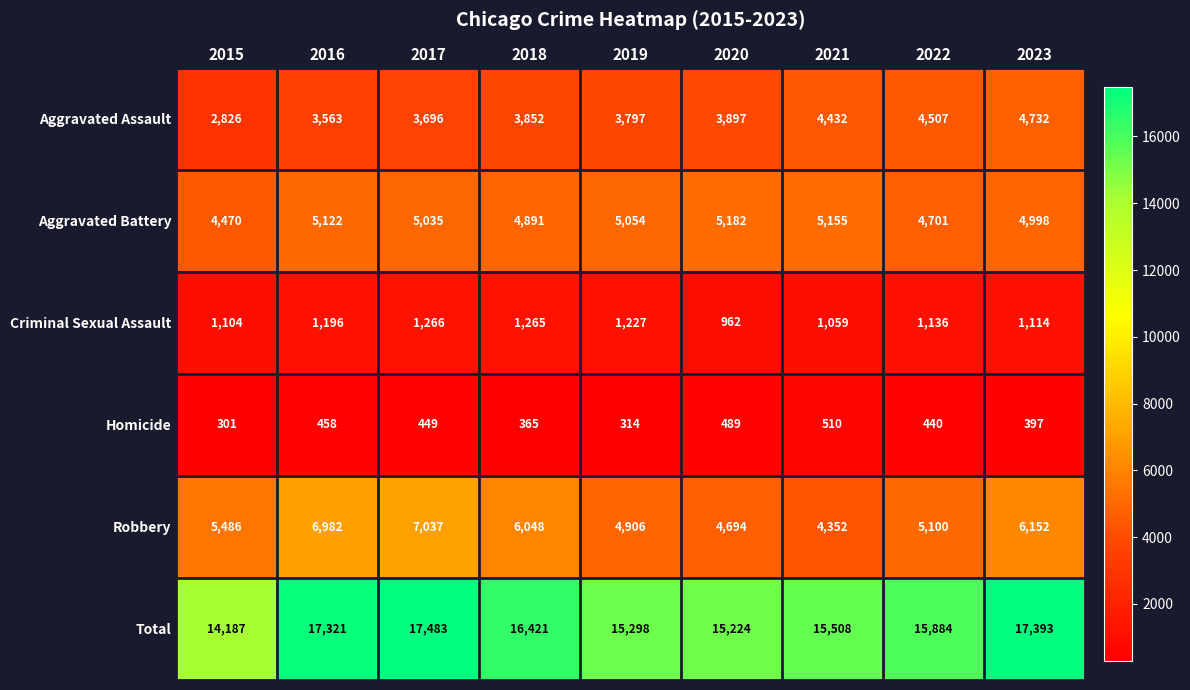

What is the total value across all series at 2022?

31768